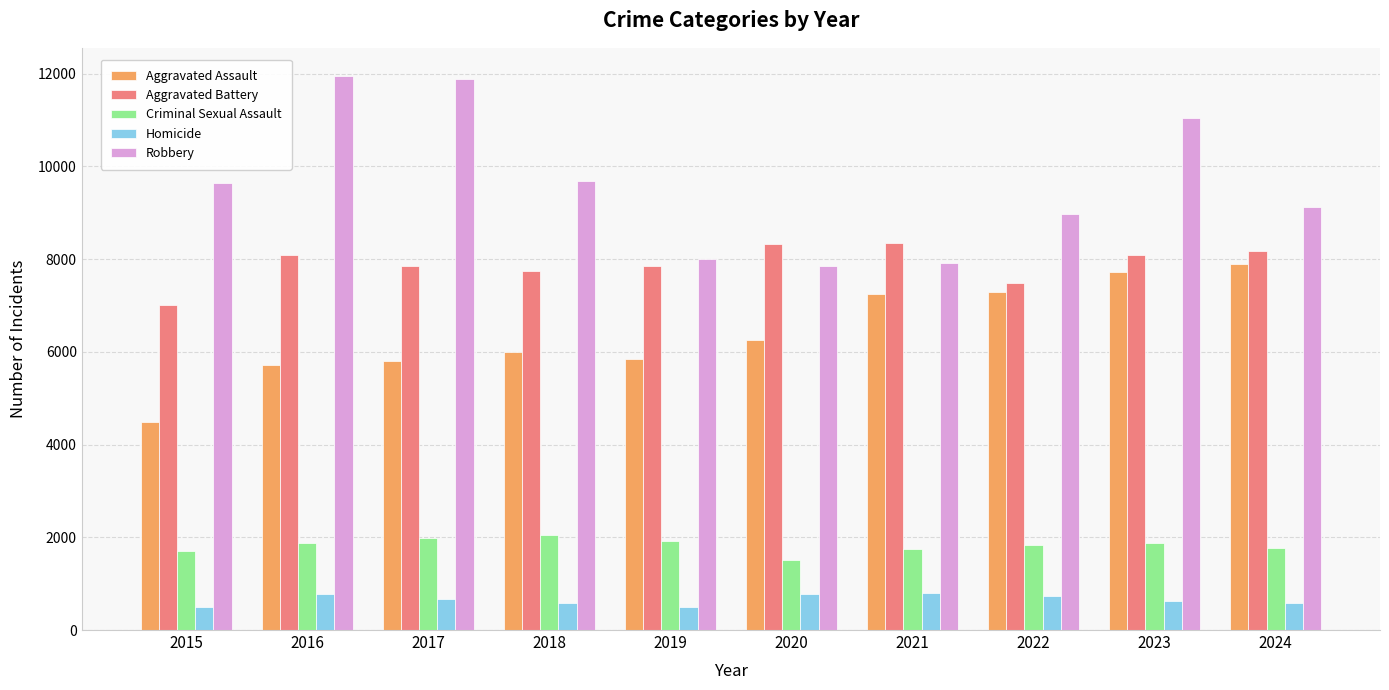

What is the maximum value shown in the chart?

11960